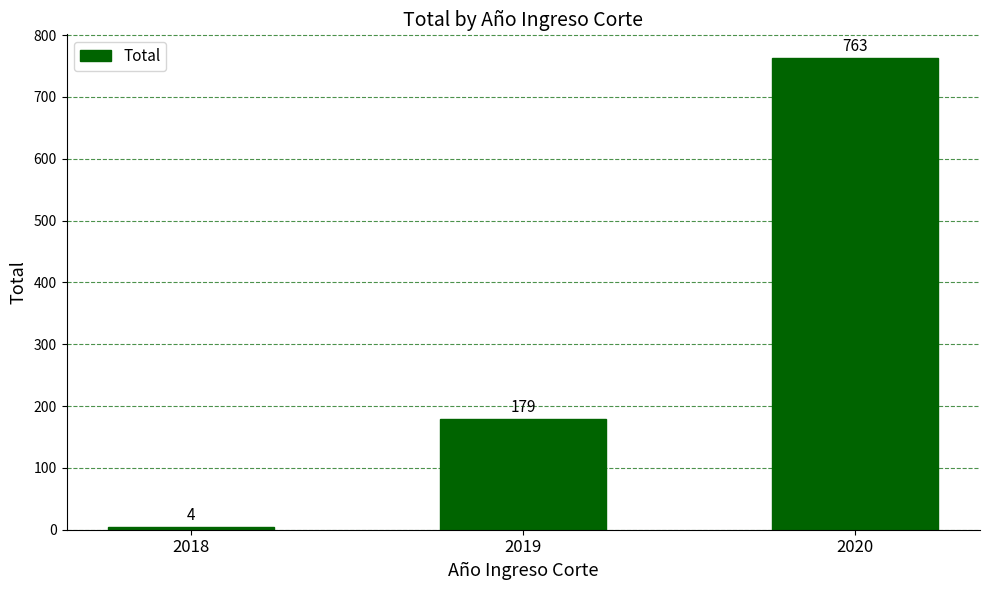

How many values are below 179?

1